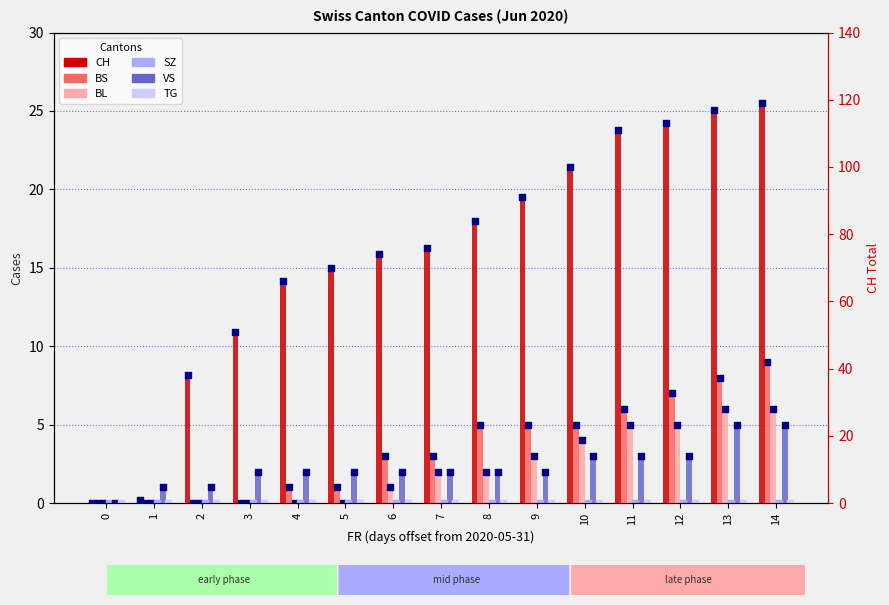

At how many categories does at least one series exceed 35?

13